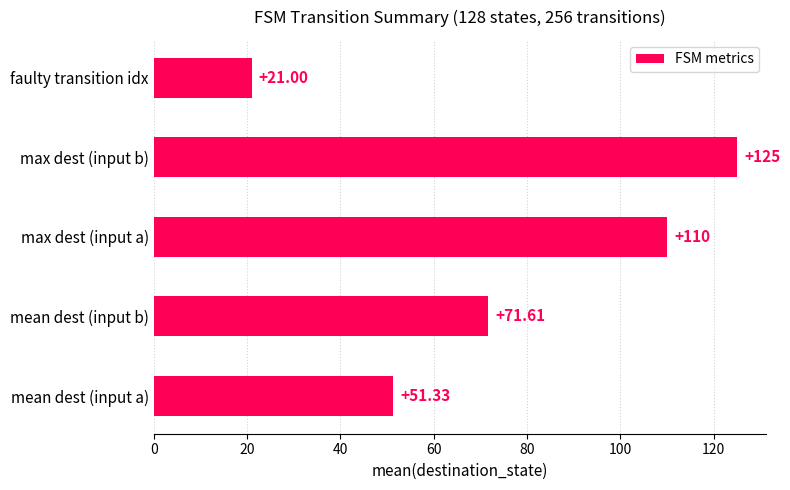

Where is the data nearest to the value 73?

mean dest (input b)